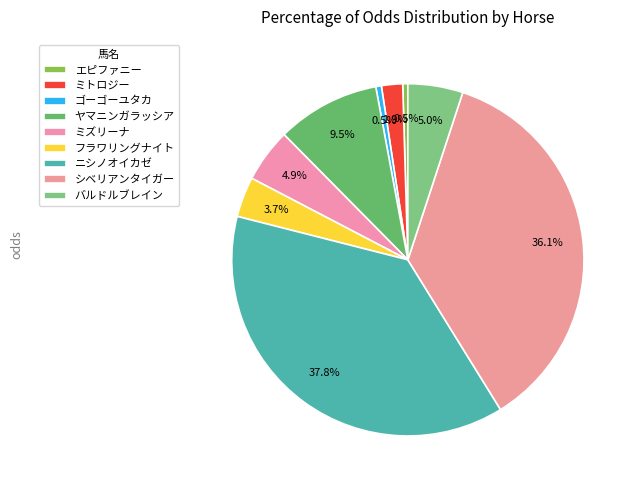

Is ミズリーナ the majority of the pie?

No